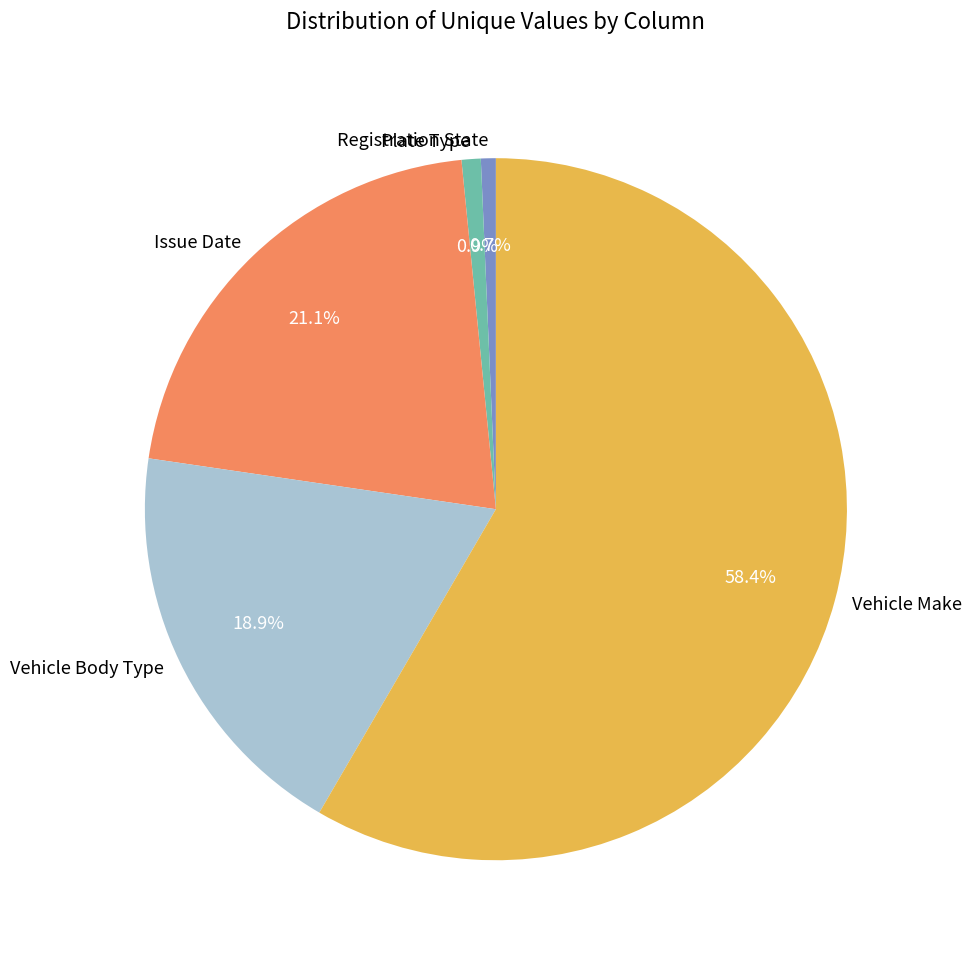

How many slices are in this pie chart?

5